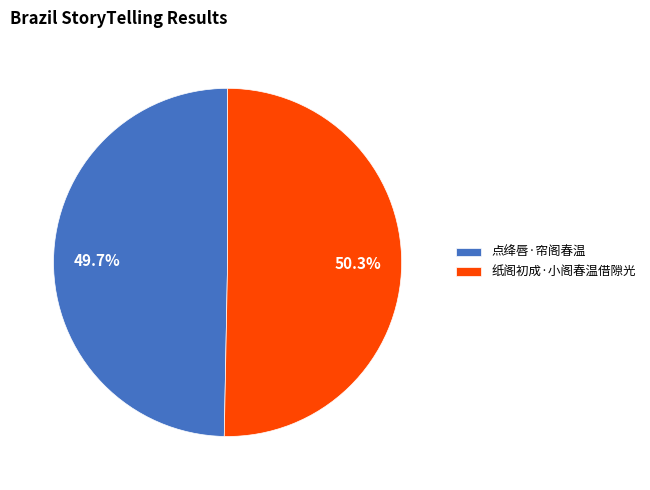

To the nearest percent, what is the average slice percentage?

50%